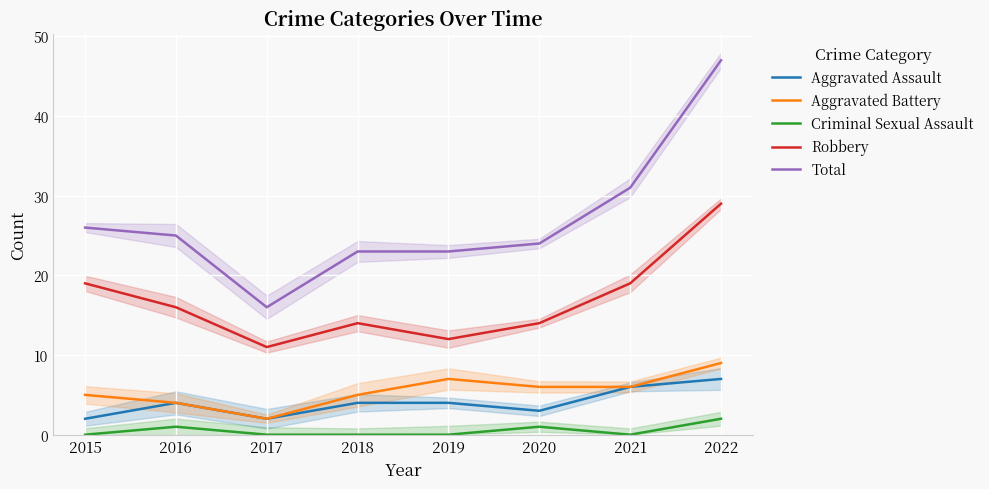

What is the value of the Total point at the 1st from the left?

26